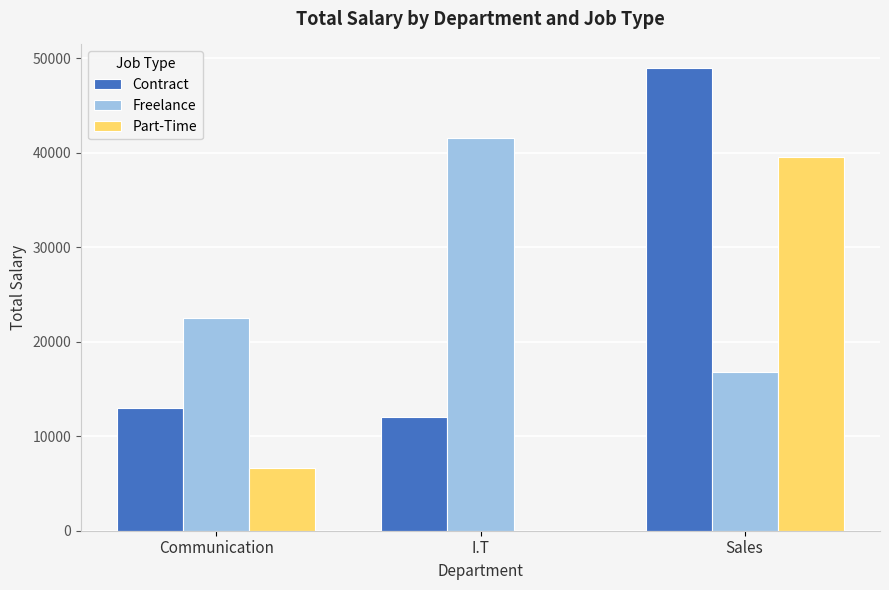

Does the chart contain stacked bars?

No